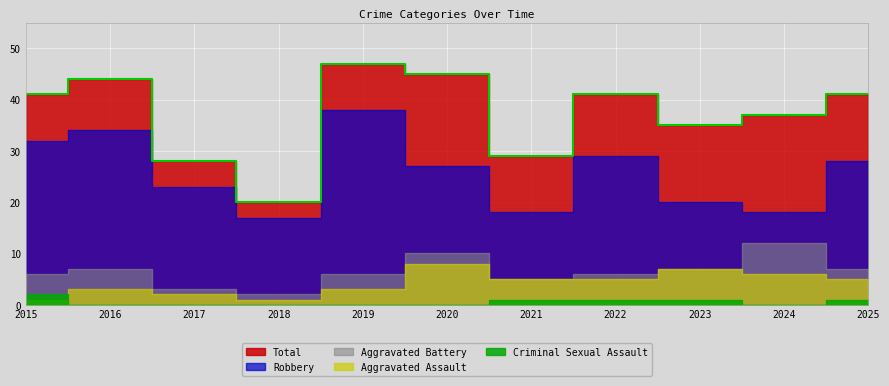

What is the difference between the maximum and minimum values in the Total series?

27